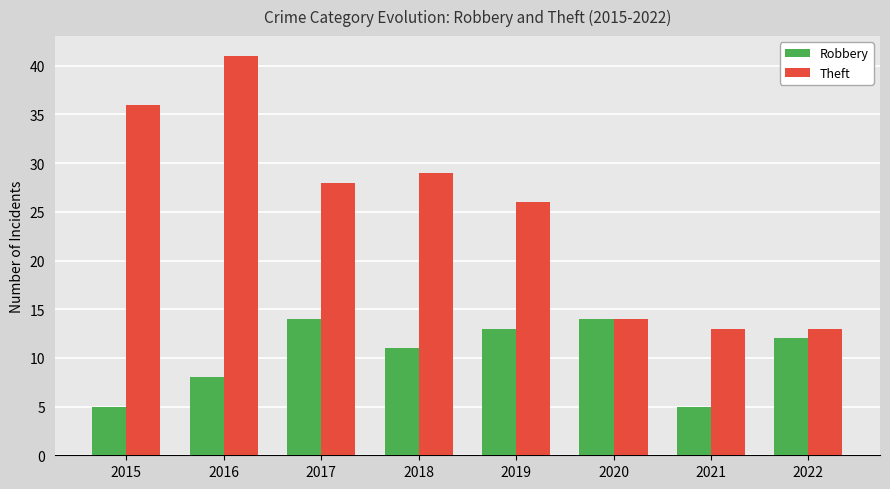

Which series has the largest range (max minus min)?

Theft